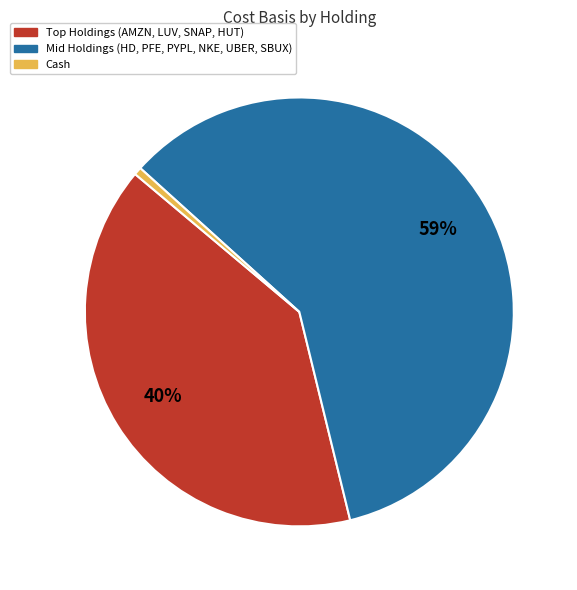

Is there any slice that represents more than half of the pie?

Yes